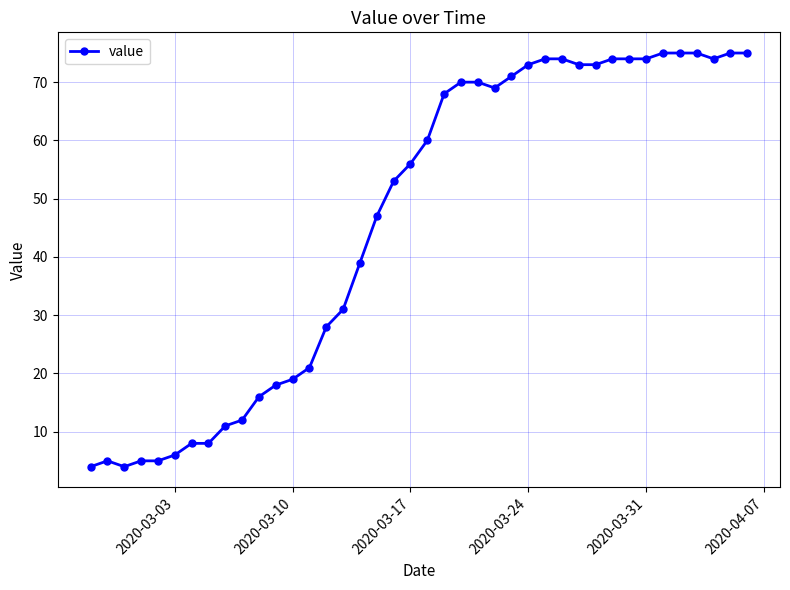

Reading left to right, what are all the values shown in this chart?

4	5	4	5	5	6	8	8	11	12	16	18	19	21	28	31	39	47	53	56	60	68	70	70	69	71	73	74	74	73	73	74	74	74	75	75	75	74	75	75